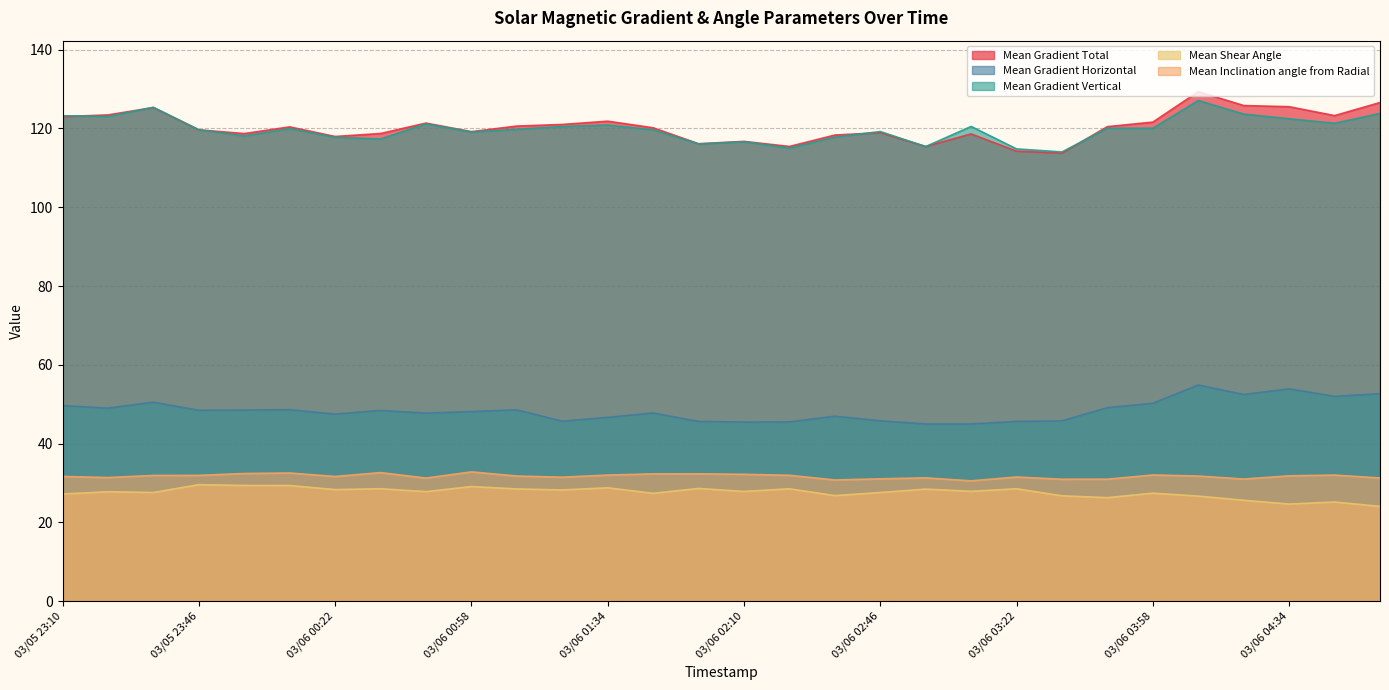

The value of Mean Shear Angle at 03/06 00:46 is 27.8. True or false?

True